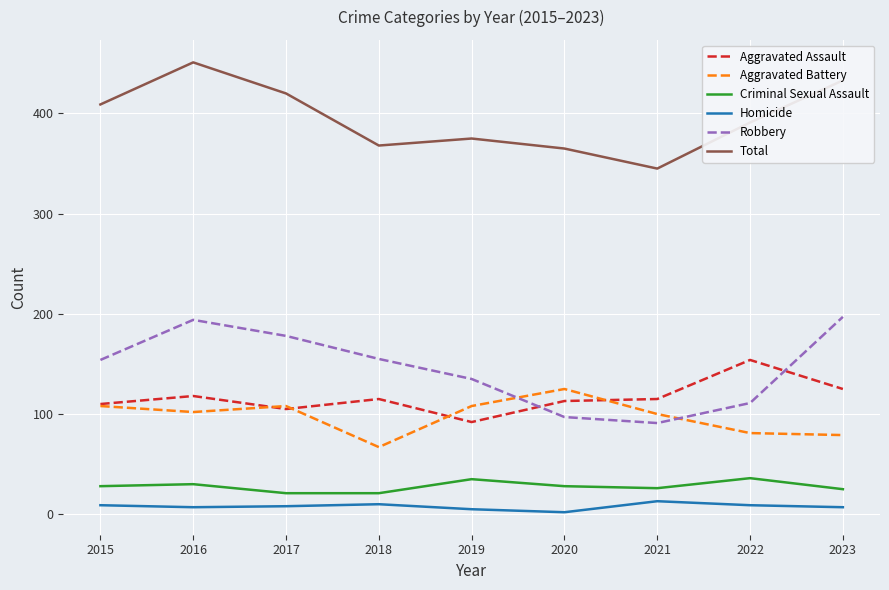

True or false: Aggravated Battery has a value of 67 at 2018.

True